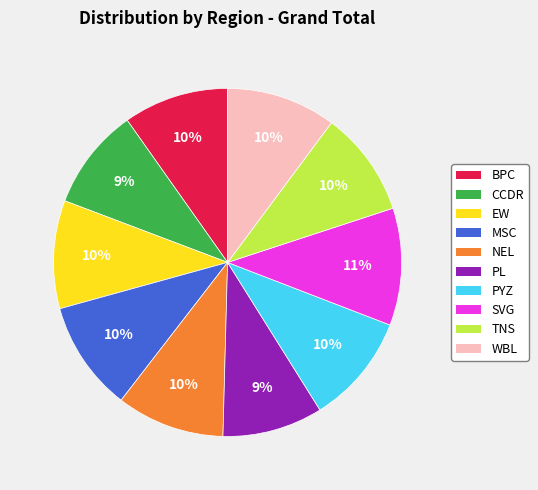

To the nearest percent, what portion does WBL represent?

10%